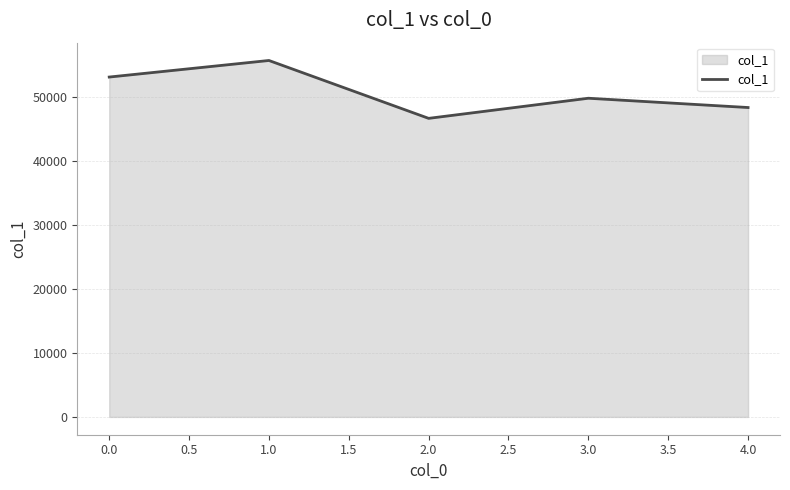

List the labels in order of value, largest first.

1.0, 0.0, 3.0, 4.0, 2.0